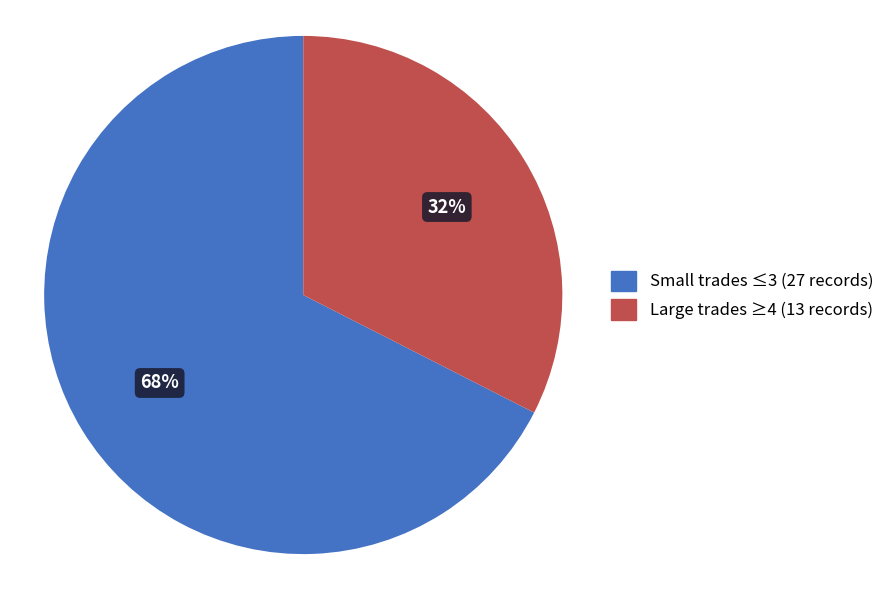

How many segments does this pie chart have?

2